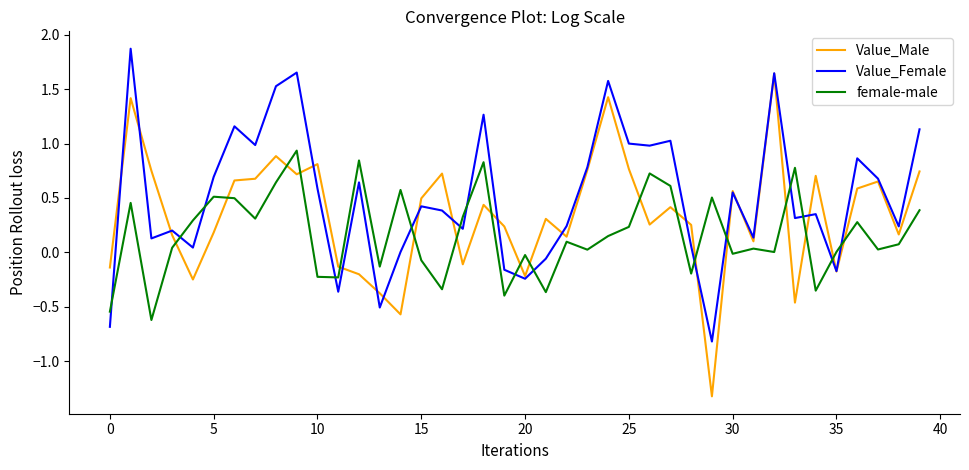

List the series in order of their overall mean, lowest first.

female-male, Value_Male, Value_Female